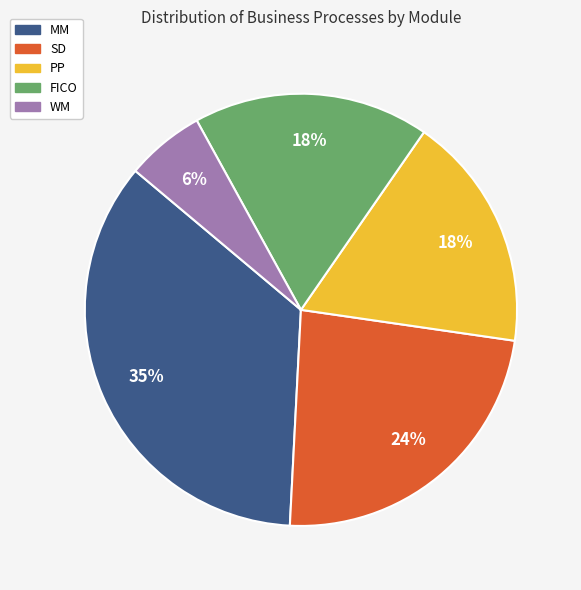

Is the sum of PP and WM greater than half?

No